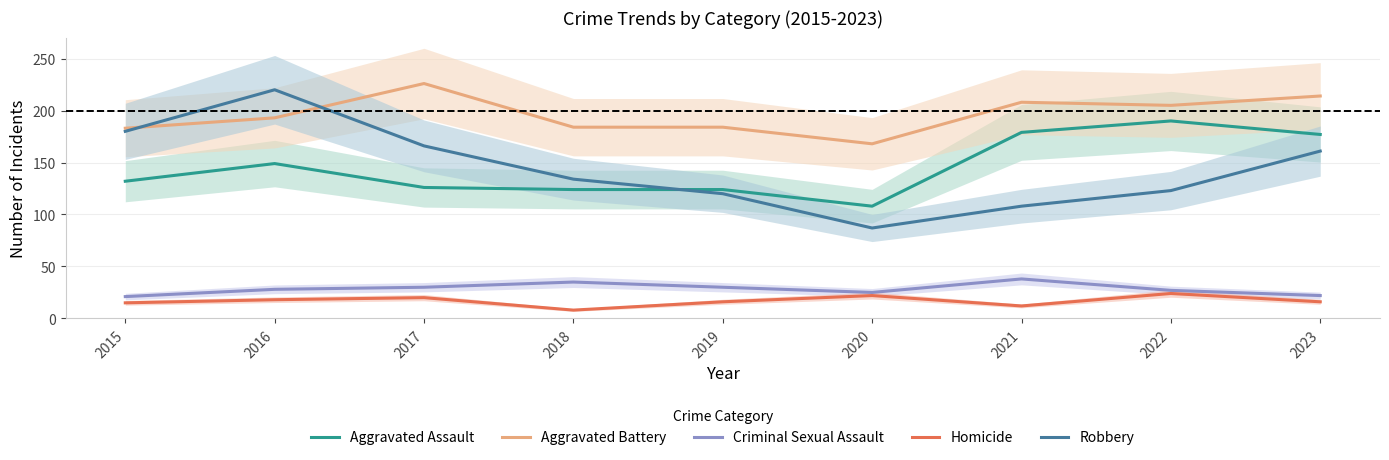

Reading right to left, extract all data points from this chart.

Aggravated Assault: 177	190	179	108	124	124	126	149	132
Aggravated Battery: 214	205	208	168	184	184	226	193	183
Criminal Sexual Assault: 22	27	38	25	30	35	30	28	21
Homicide: 16	24	12	22	16	8	20	18	15
Robbery: 161	123	108	87	120	134	166	220	180